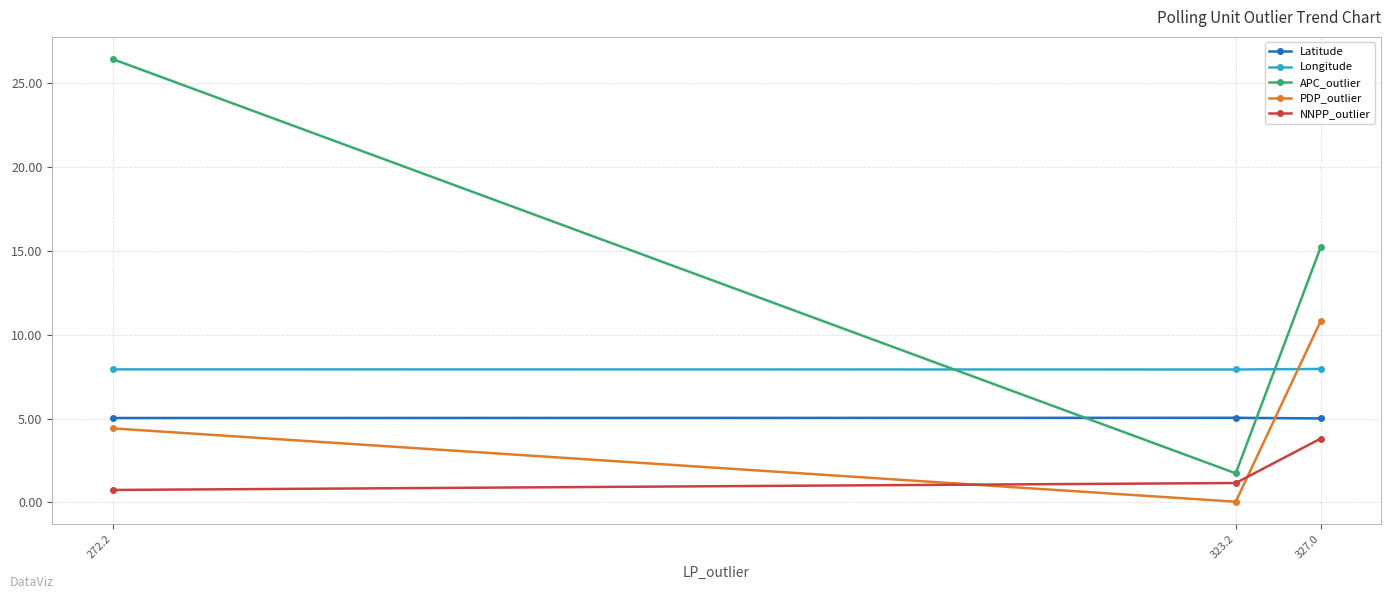

Which series has the widest spread of values?

APC_outlier